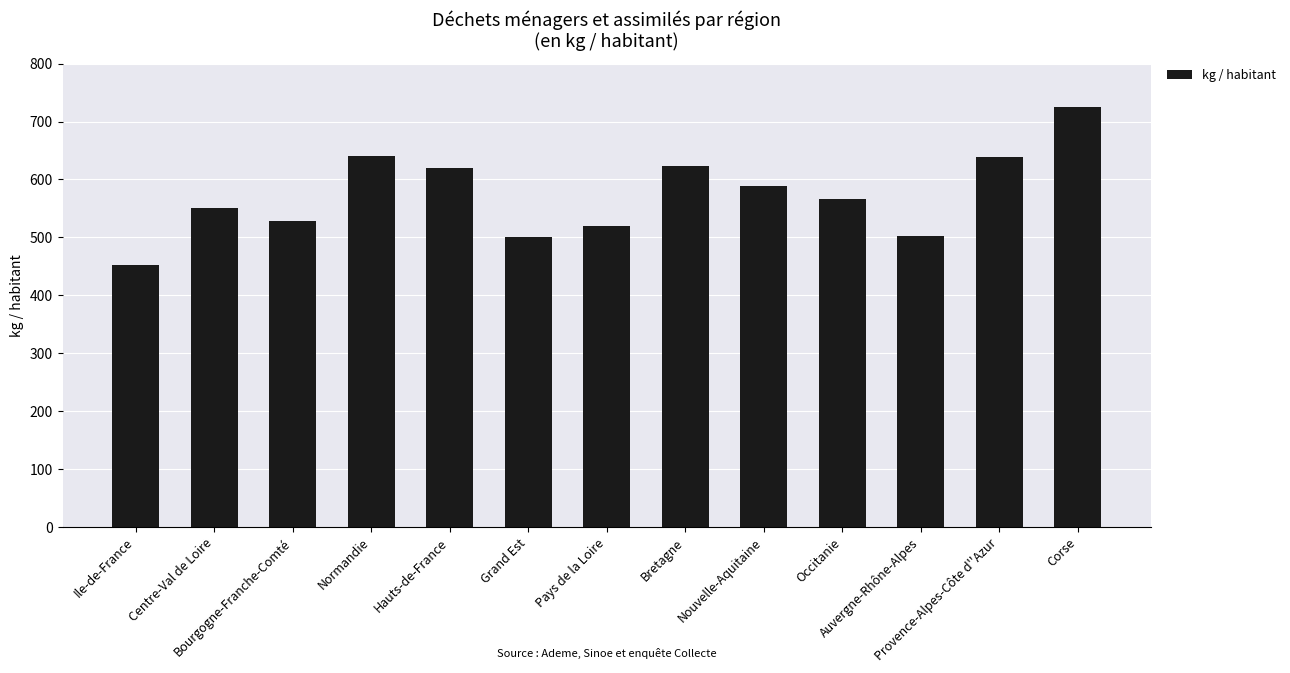

Is it true that the value at Normandie is 640?

True